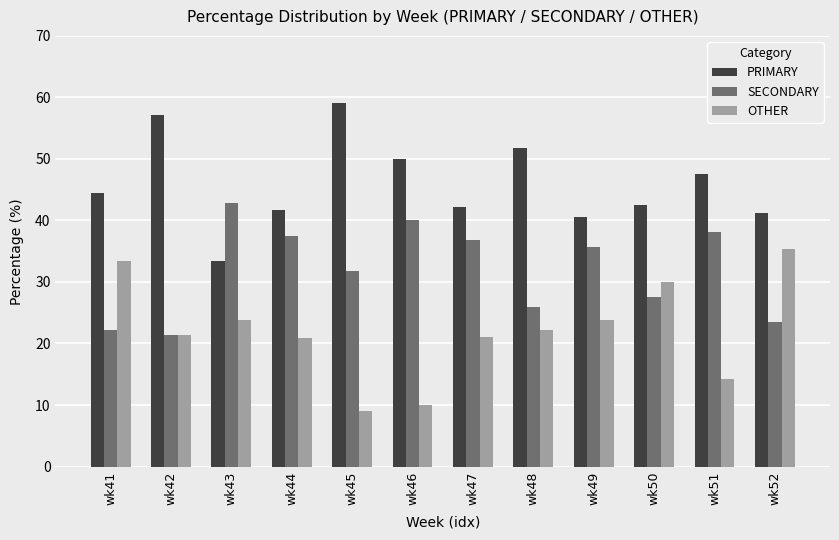

How many bars are there in total?

36